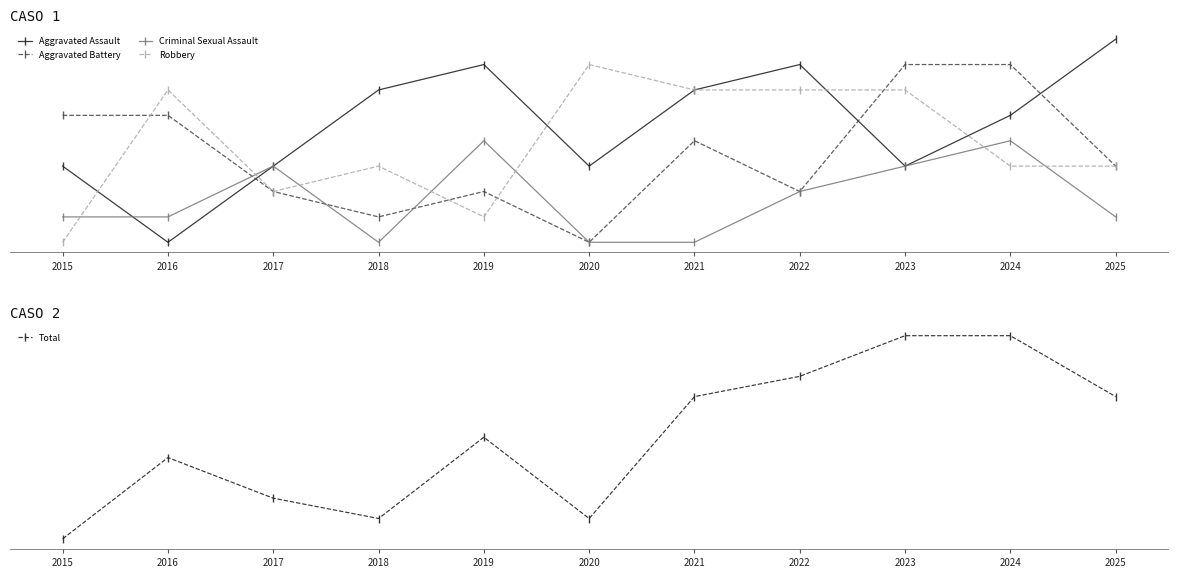

In Criminal Sexual Assault, how many points are higher than both neighbors (excluding endpoints)?

3